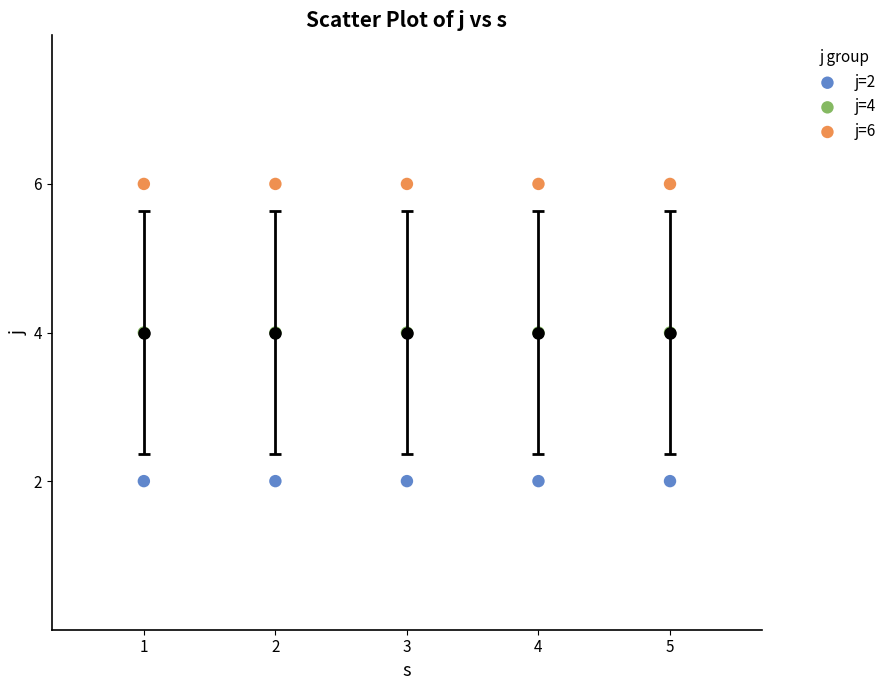

Which series contains the lowest Y value?

j=2